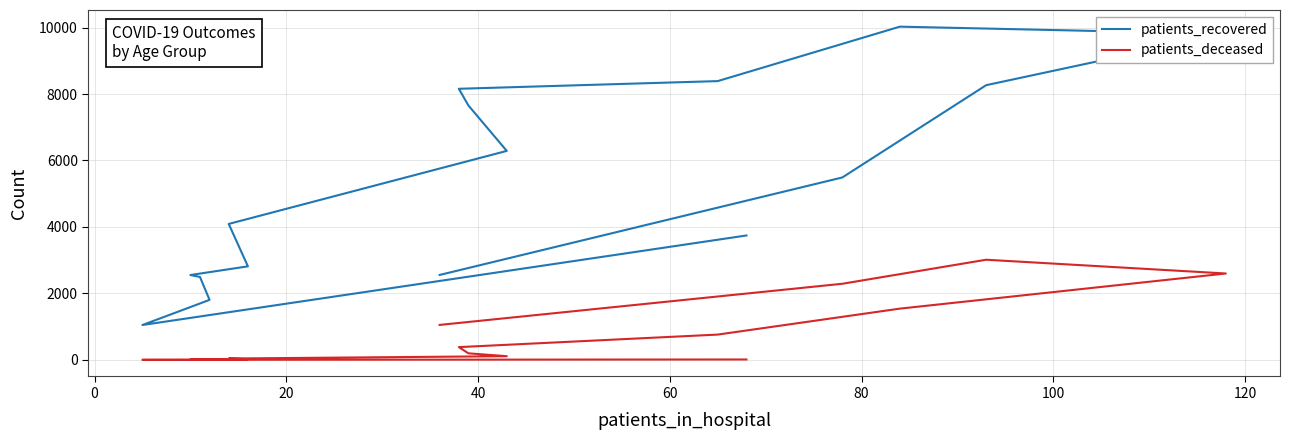

Which series has the largest total across all categories?

patients_recovered